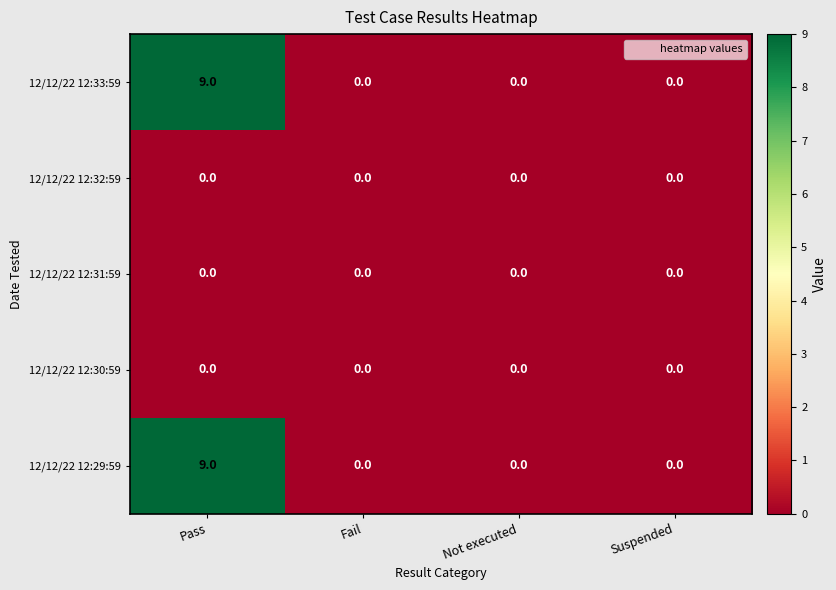

At which category is the sum across all series the highest?

Pass